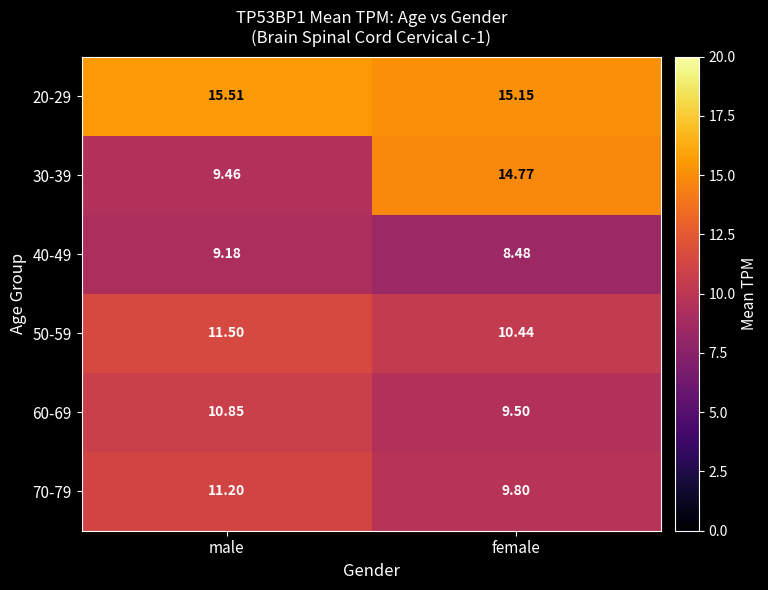

Is the value of 40-49 at male greater than the value of 50-59 at male?

No